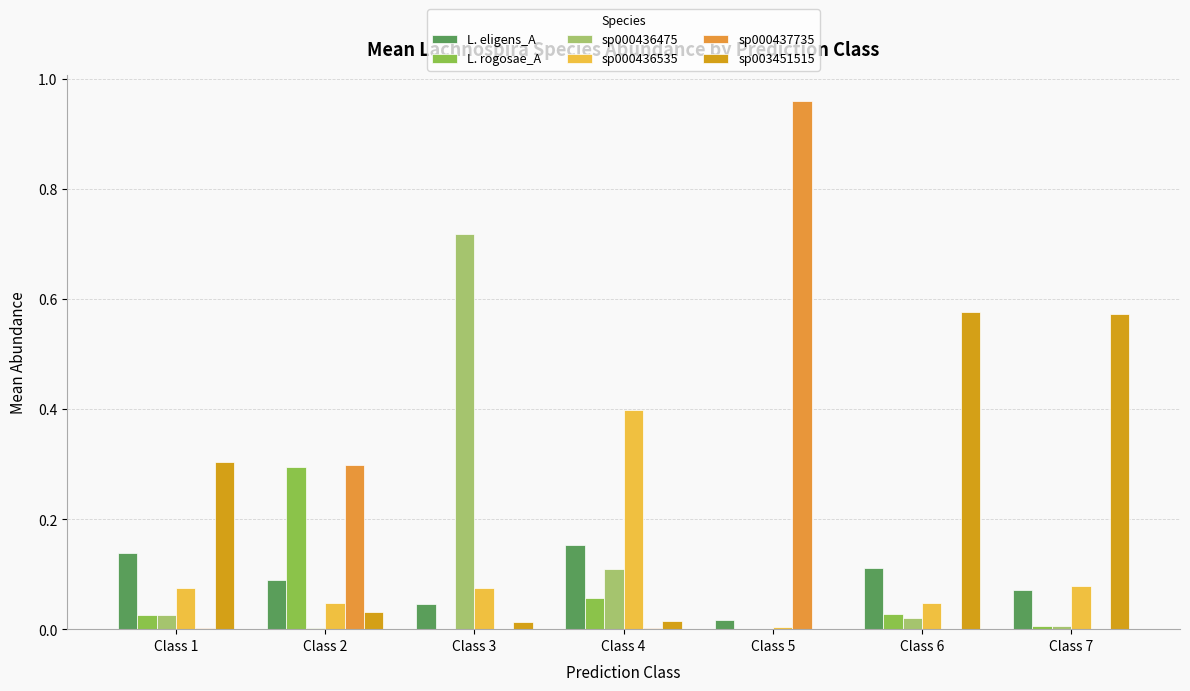

Count the number of data series in this chart.

6